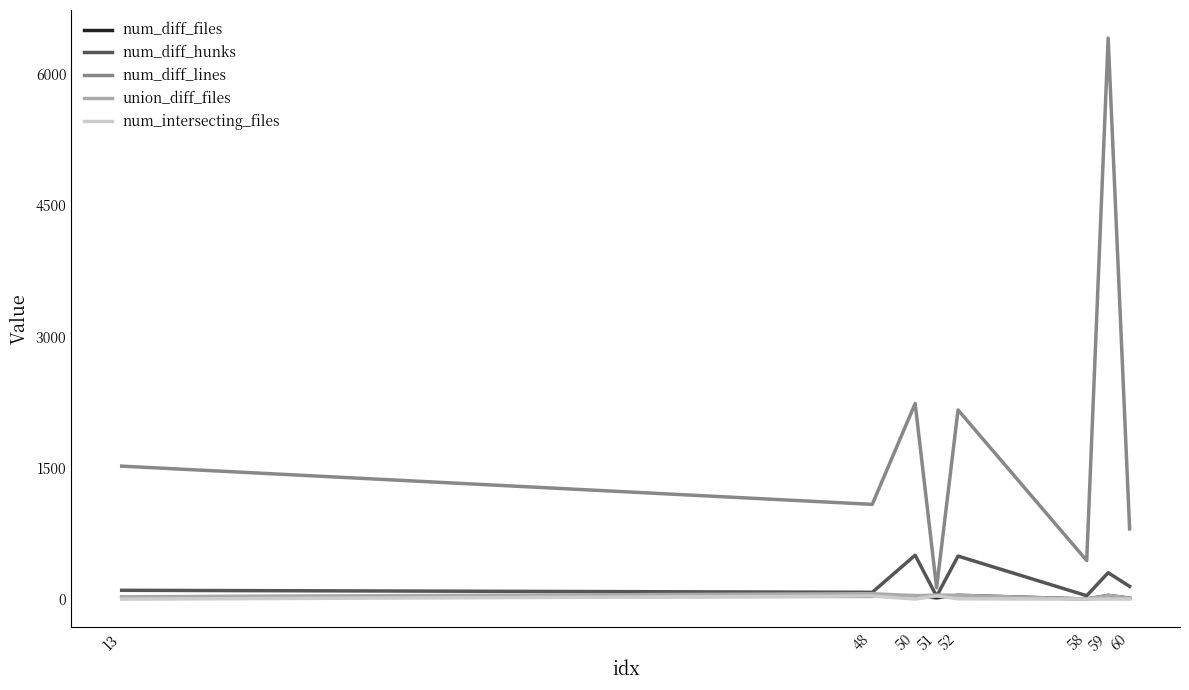

Which series has the largest total across all categories?

num_diff_lines